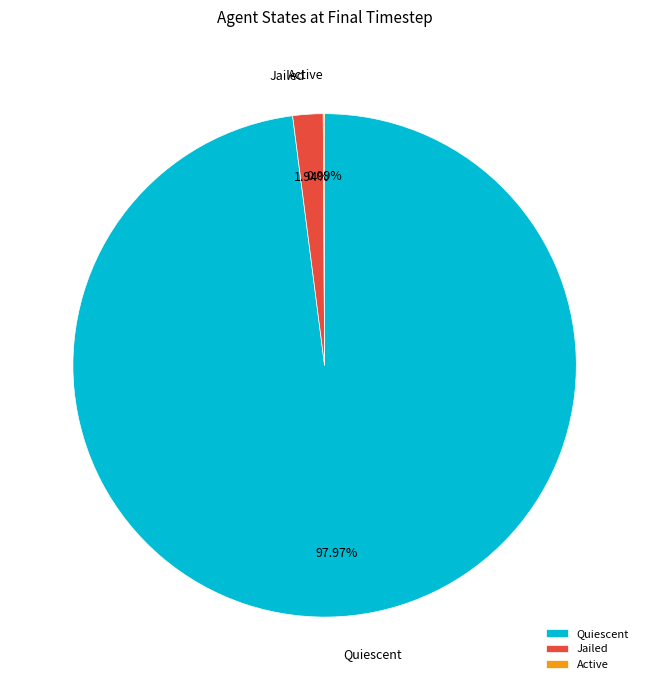

Is the sum of Jailed and Quiescent greater than half?

Yes